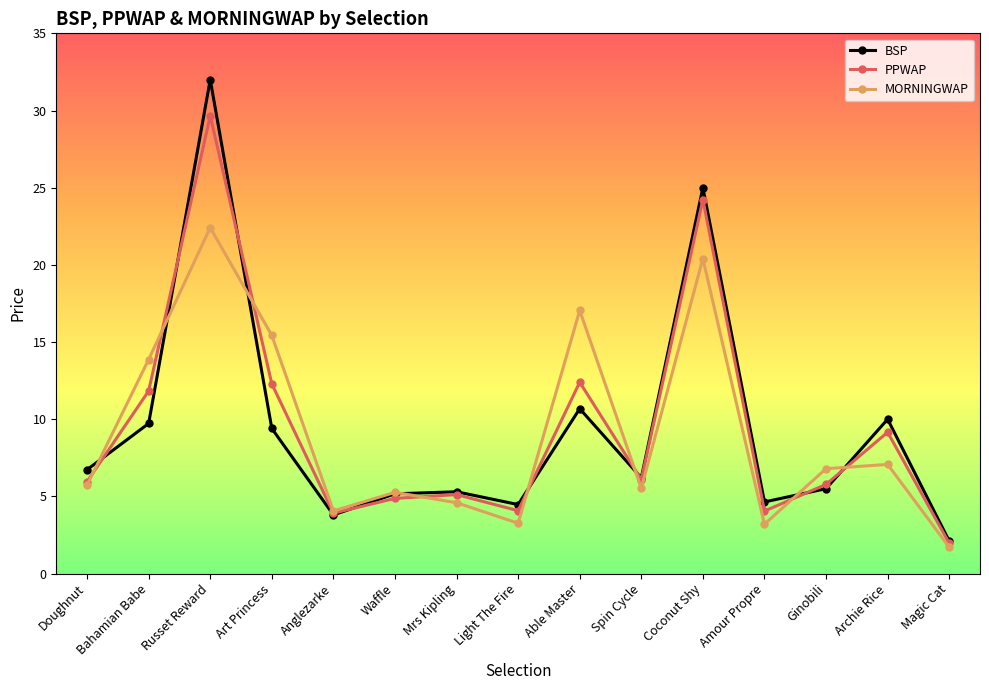

Is it true that BSP equals 2.1 at Magic Cat?

True